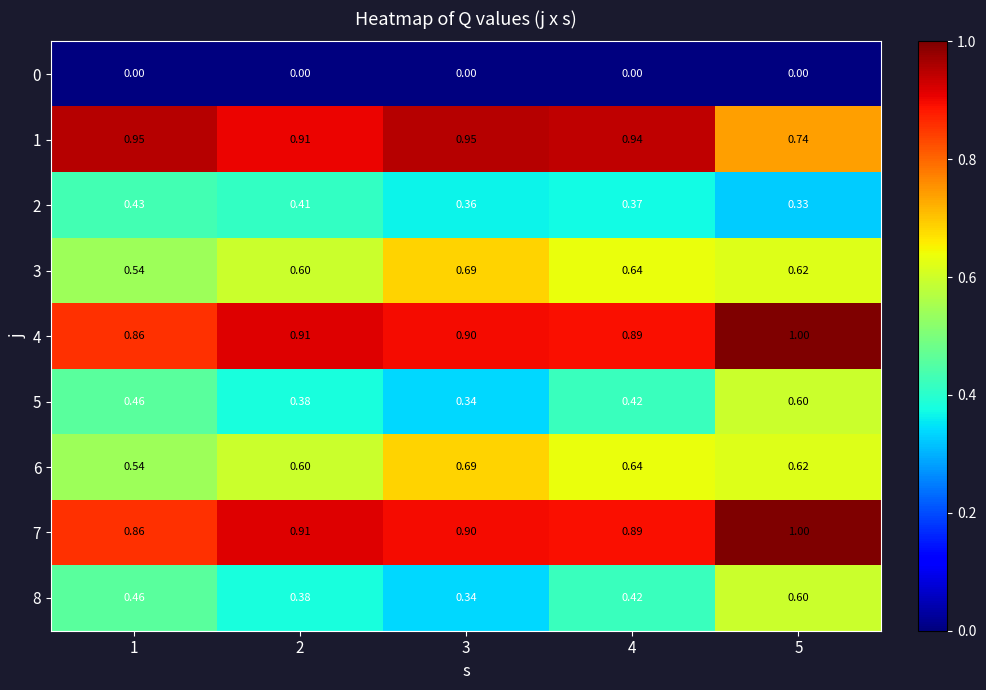

What is the maximum value shown in the chart?

1.0